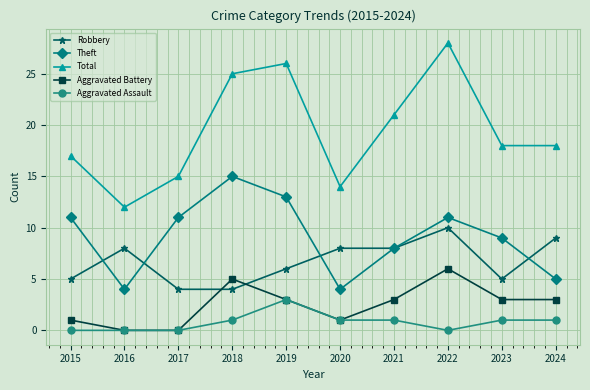

What is the value of the Robbery point at the 9th from the left?

5